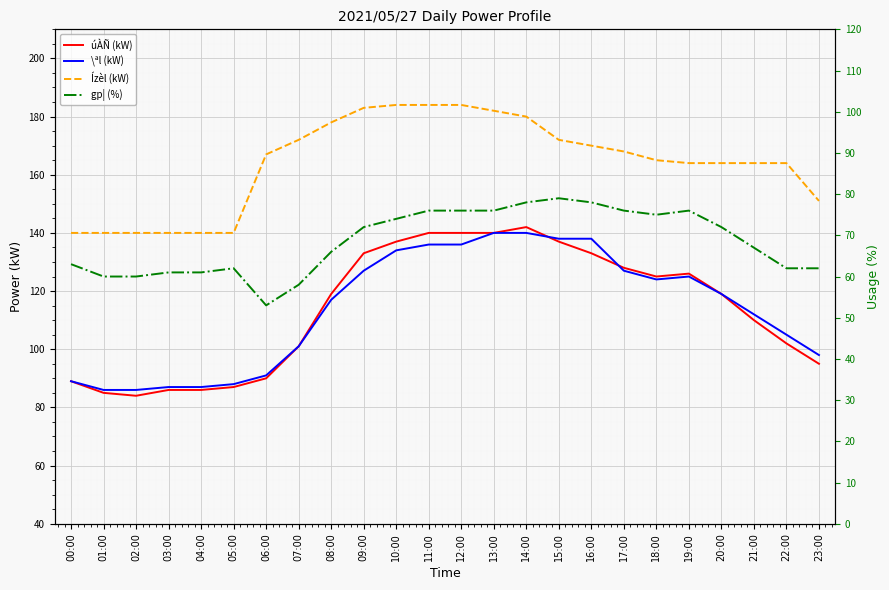

What is the smallest value displayed?

53